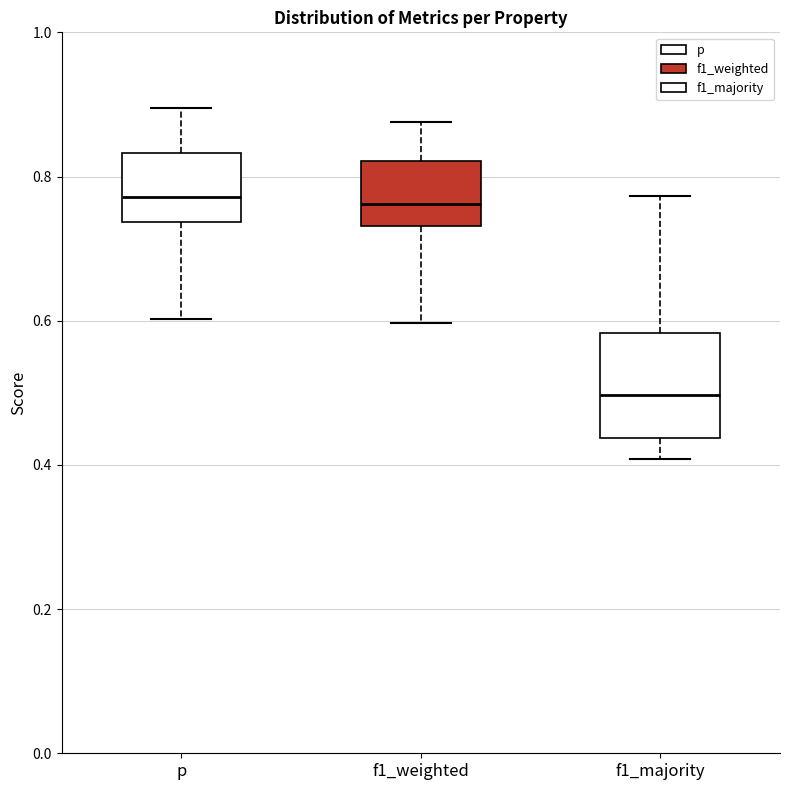

Reading left to right, transcribe this box plot: for each box, give where its median line is, the range the box spans, and where its two whiskers end, as read against the y-axis. The values are not printed on the chart, so give them approximately, as read against the axis.

p: median 0.78, box 0.74 to 0.84, whiskers 0.60 to 0.90
f1_weighted: median 0.76, box 0.74 to 0.82, whiskers 0.60 to 0.88
f1_majority: median 0.50, box 0.44 to 0.58, whiskers 0.40 to 0.78